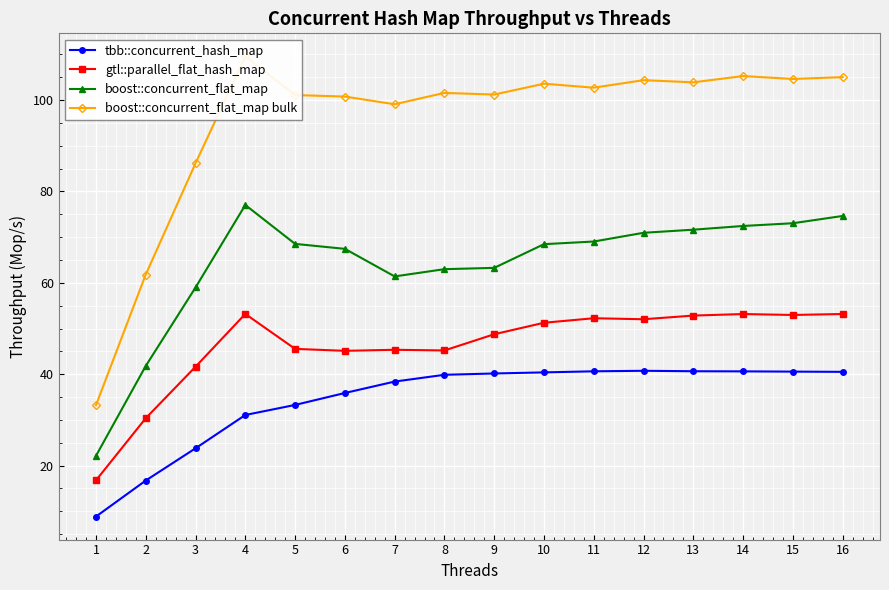

Where is tbb::concurrent_hash_map nearest to the value 24?

3